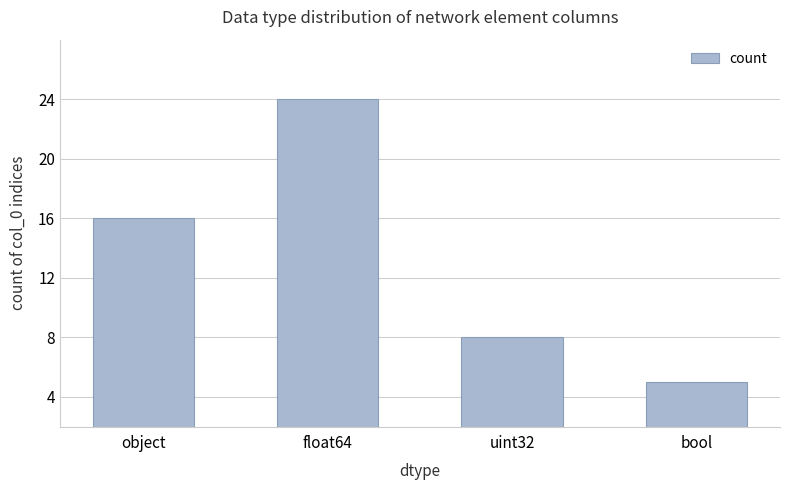

What position from the left is float64?

2